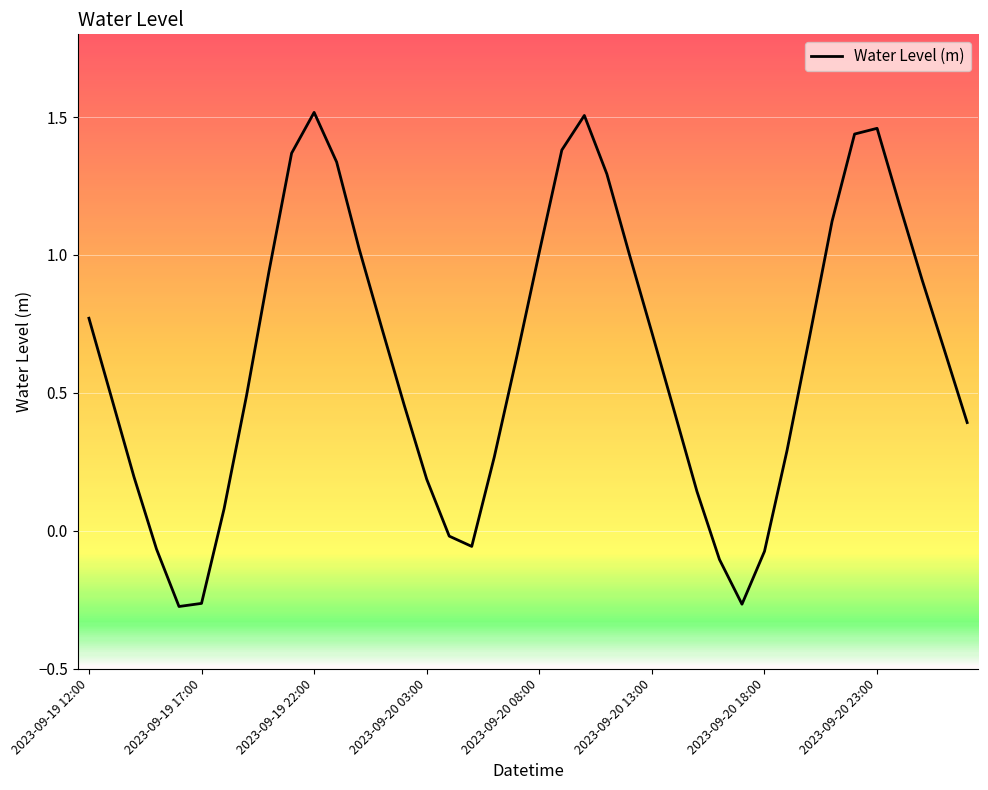

What is the average value?

0.6